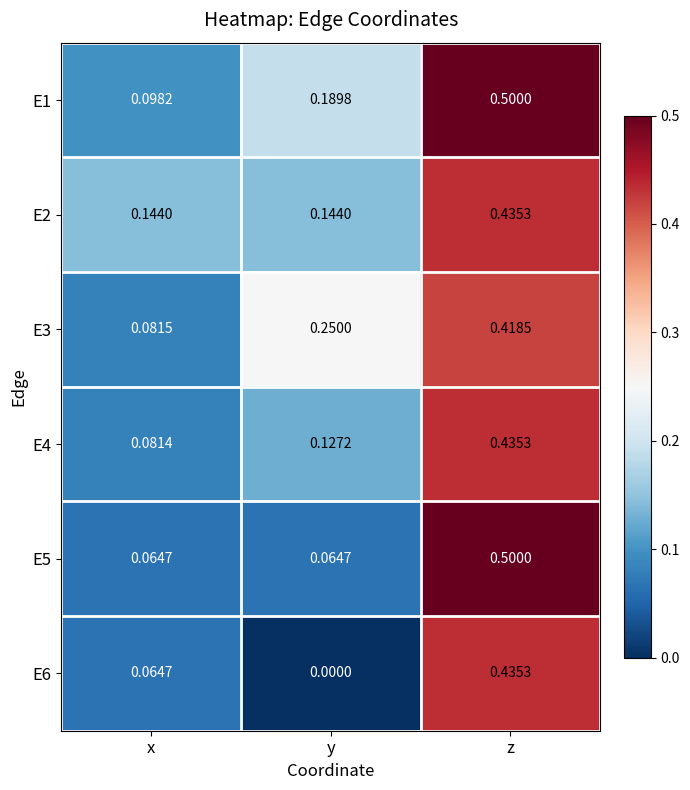

Which label corresponds to the largest value in the chart?

z